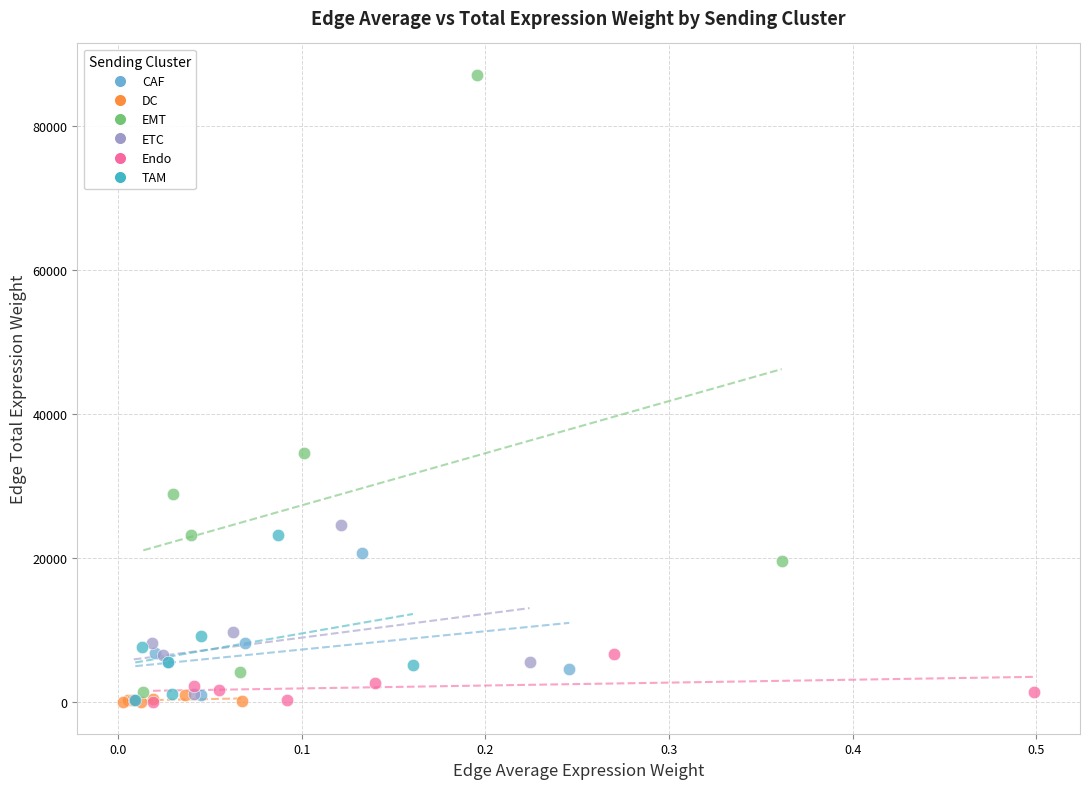

Which series has the largest Y range (max minus min)?

EMT